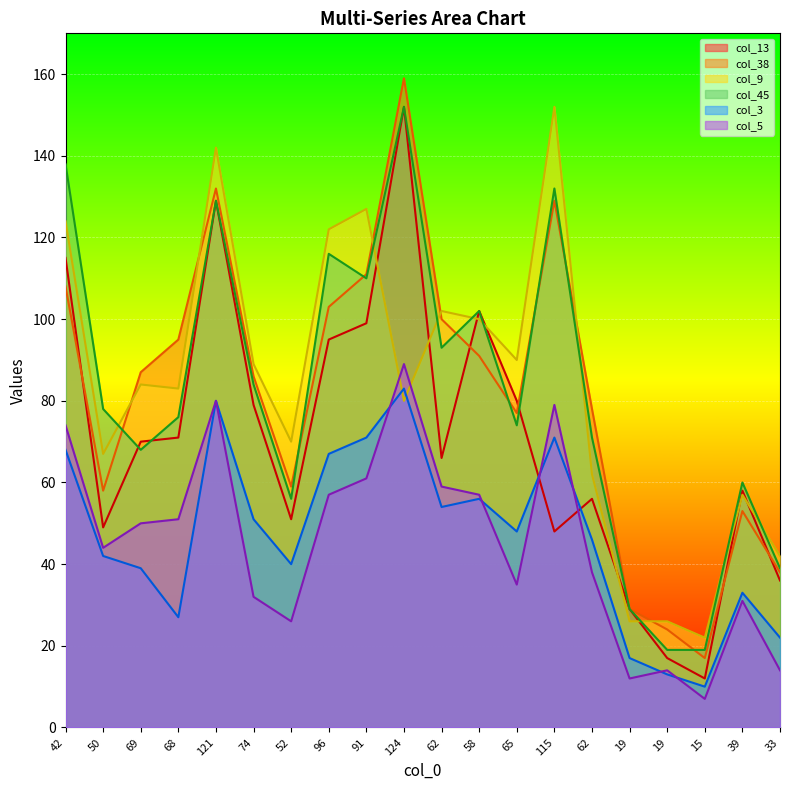

At which label does col_13 first exceed 70?

42